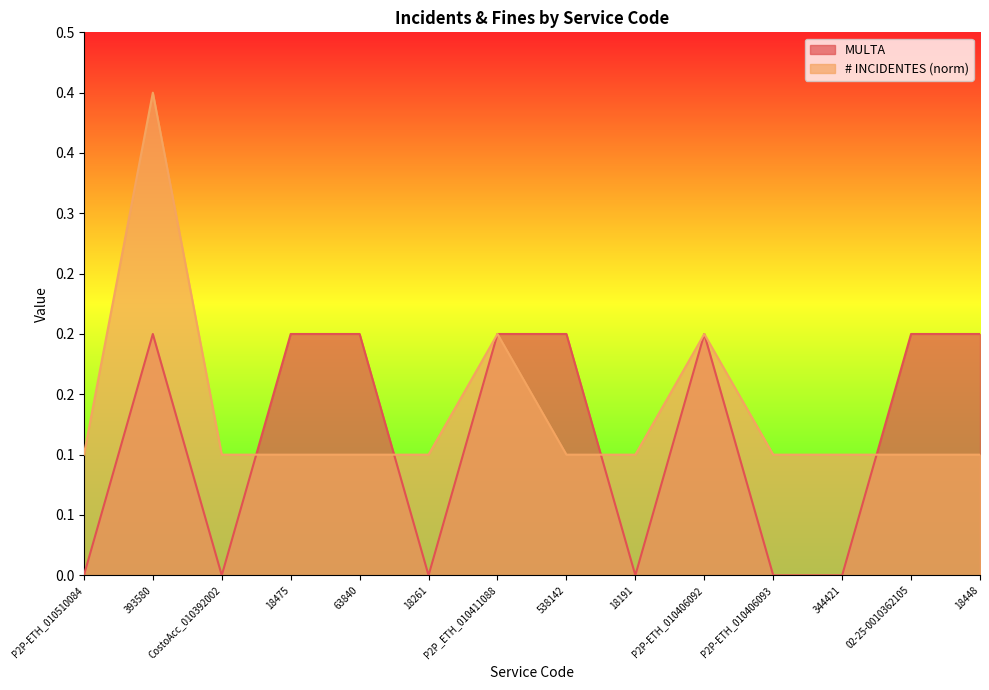

True or false: # INCIDENTES and MULTA cross at least once.

True